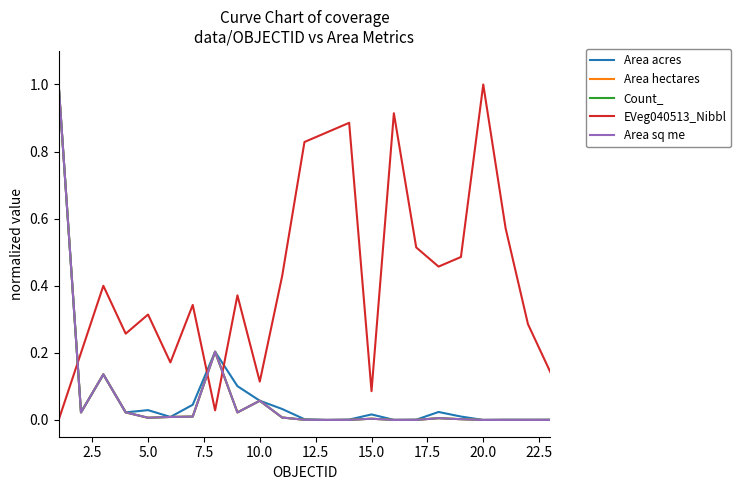

Reading left to right, what are all the values shown in this chart?

Area acres: 1.0	0.0	0.1	0.0	0.0	0.0	0.0	0.2	0.1	0.1	0.0	0.0	0.0	0.0	0.0	0.0	0.0	0.0	0.0	0.0	0.0	0.0	0.0
Area hectares: 1.0	0.0	0.1	0.0	0.0	0.0	0.0	0.2	0.0	0.1	0.0	0.0	0.0	0.0	0.0	0.0	0.0	0.0	0.0	0.0	0.0	0.0	0.0
Count_: 1.0	0.0	0.1	0.0	0.0	0.0	0.0	0.2	0.0	0.1	0.0	0.0	0.0	0.0	0.0	0.0	0.0	0.0	0.0	0.0	0.0	0.0	0.0
EVeg040513_Nibbl: 0.0	0.2	0.4	0.3	0.3	0.2	0.3	0.0	0.4	0.1	0.4	0.8	0.9	0.9	0.1	0.9	0.5	0.5	0.5	1.0	0.6	0.3	0.1
Area sq me: 1.0	0.0	0.1	0.0	0.0	0.0	0.0	0.2	0.0	0.1	0.0	0.0	0.0	0.0	0.0	0.0	0.0	0.0	0.0	0.0	0.0	0.0	0.0